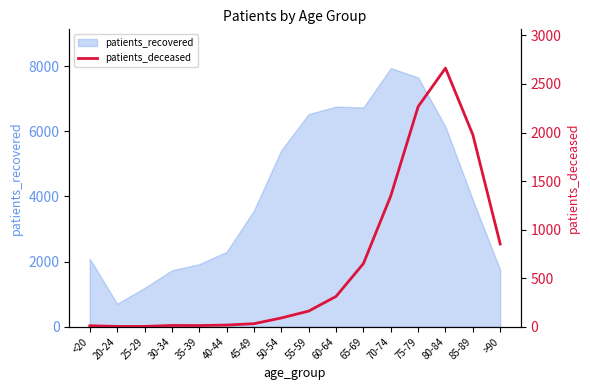

What is the lowest value of the patients_recovered series?

705